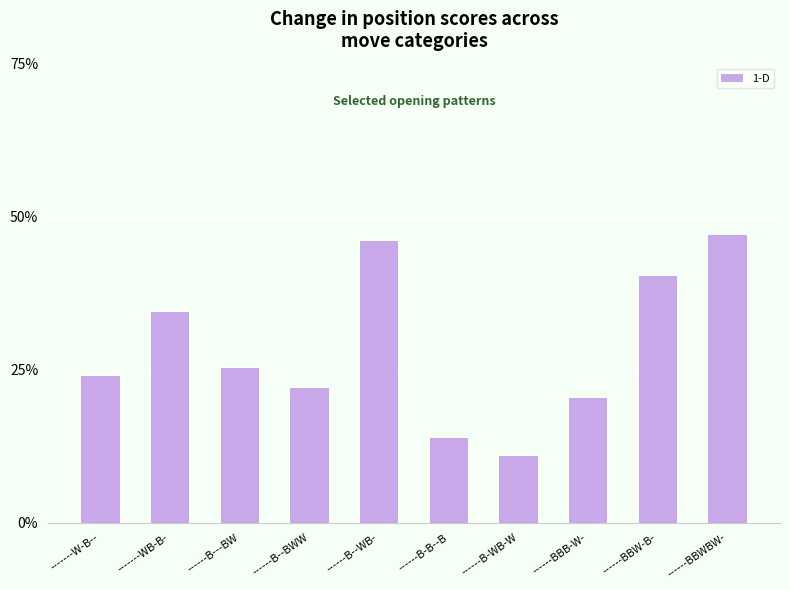

At which category does the chart reach its peak across all series?

------BBWBW-